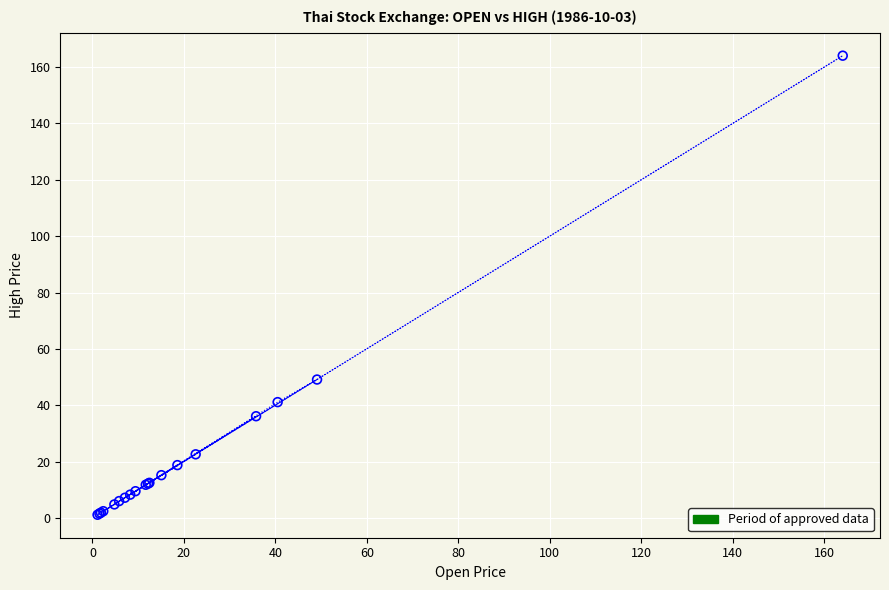

What Y value in the scatter plot is closest to 82?

49.1